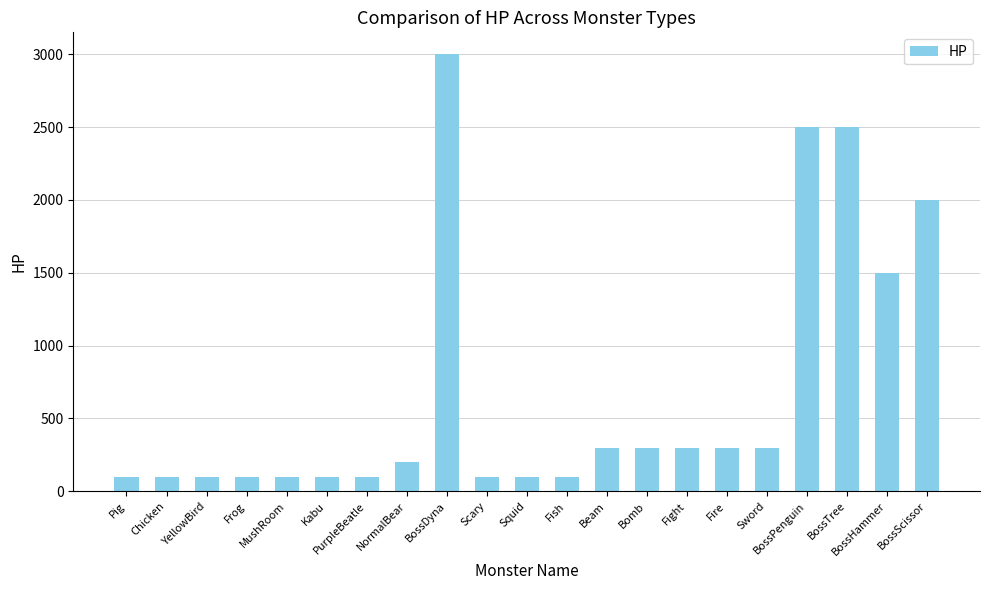

What is the greatest value displayed?

3000